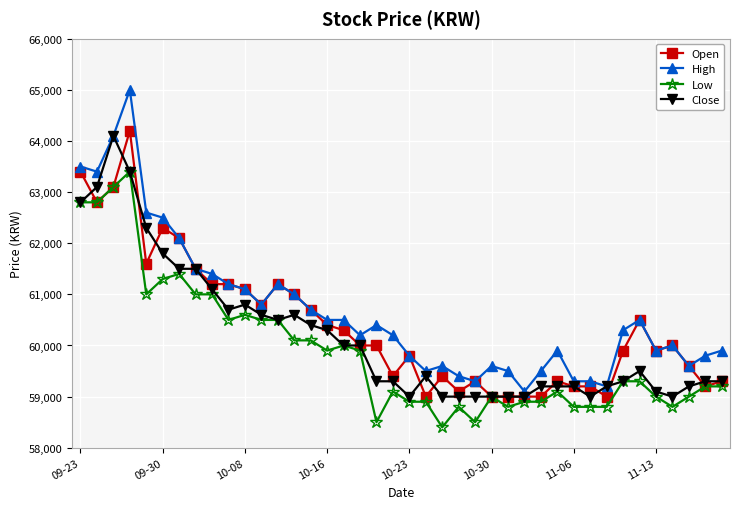

What is the minimum value for Open?

59000